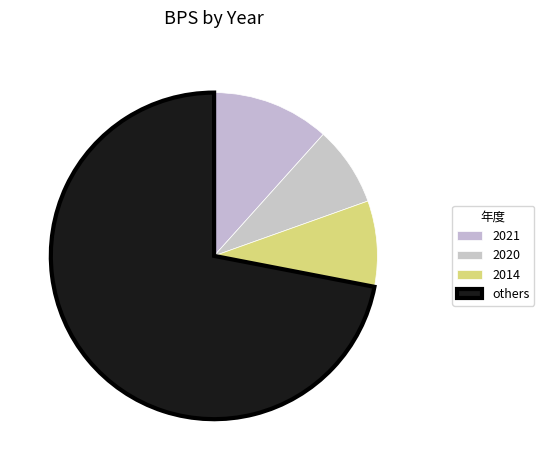

How many segments does this pie chart have?

4